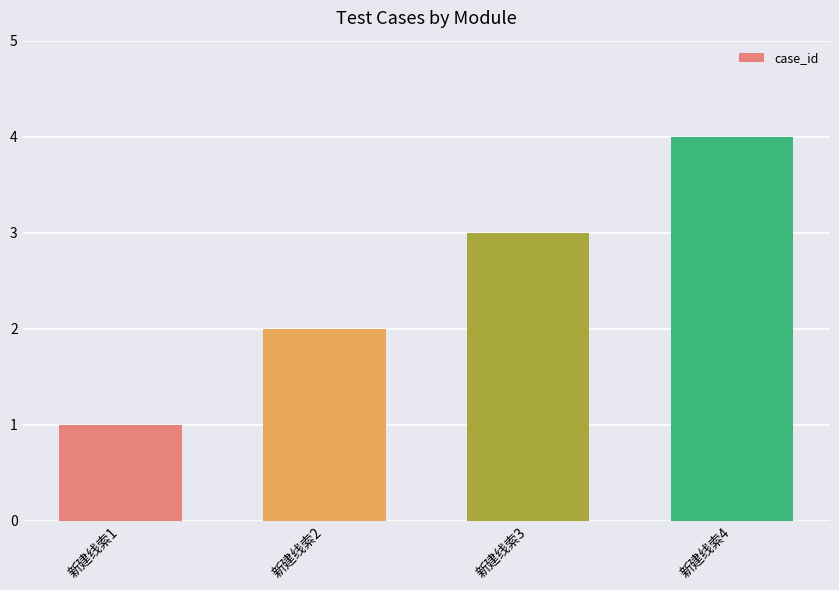

What is the sum of the values at 新建线索1 and 新建线索2?

3